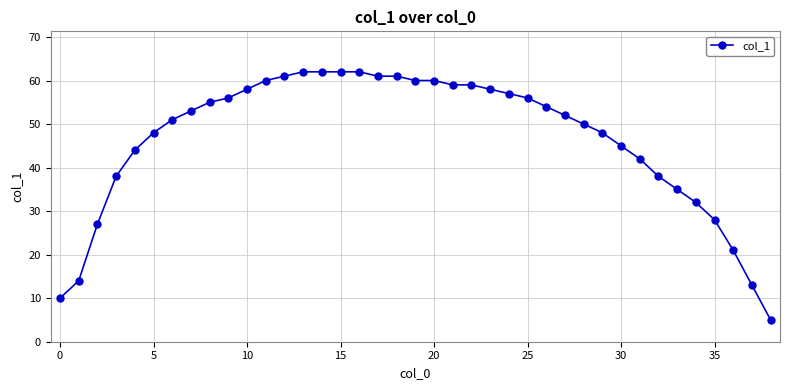

What is the difference between the maximum and second lowest values?

52